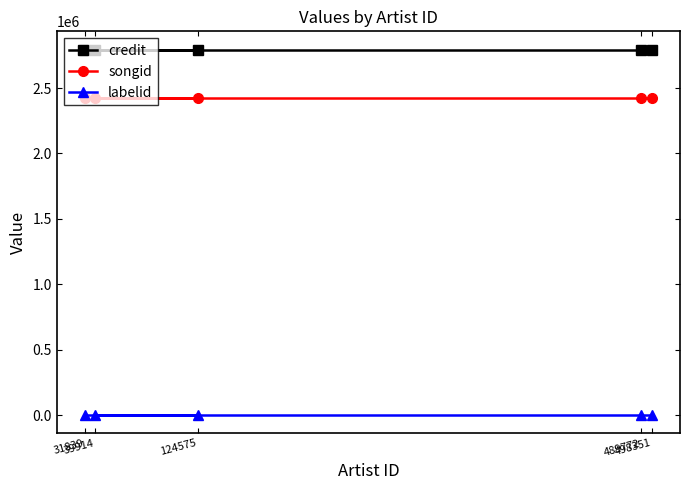

True or false: credit and labelid cross at least once.

False